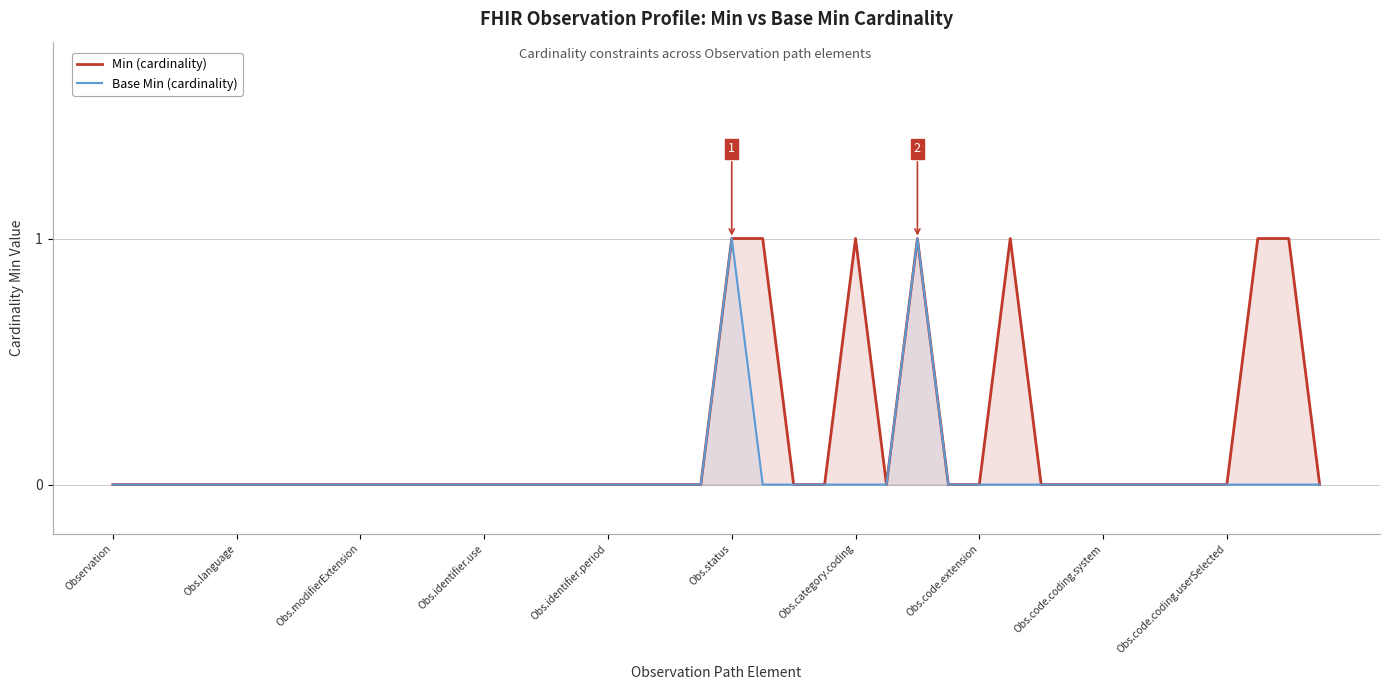

Which category has the lowest value across all series?

Observation